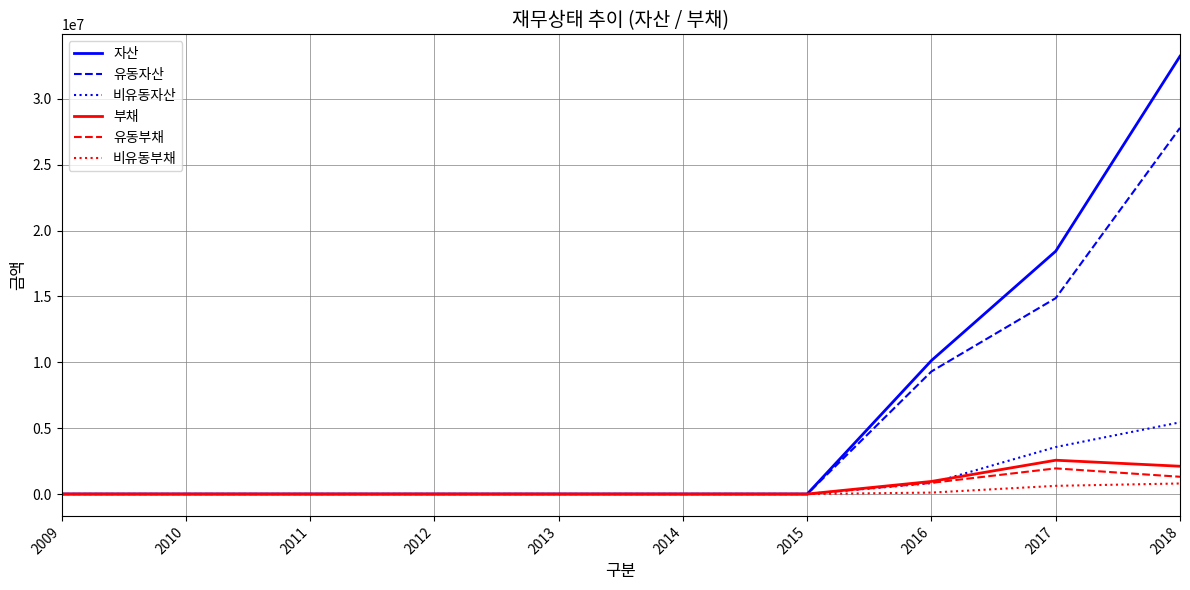

What are all the series names shown in the legend?

자산, 유동자산, 비유동자산, 부채, 유동부채, 비유동부채